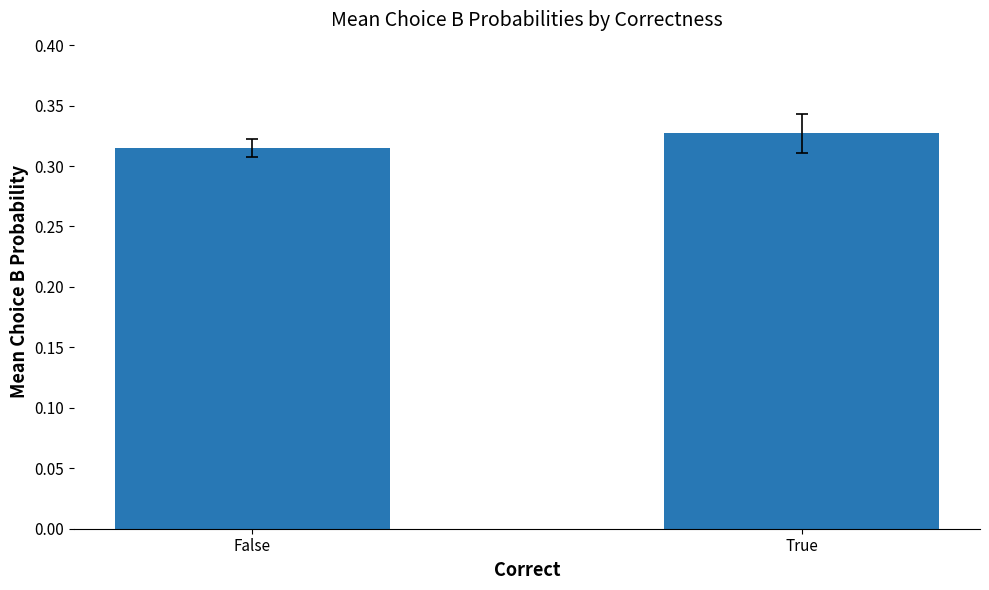

List the labels in order of value, largest first.

True, False